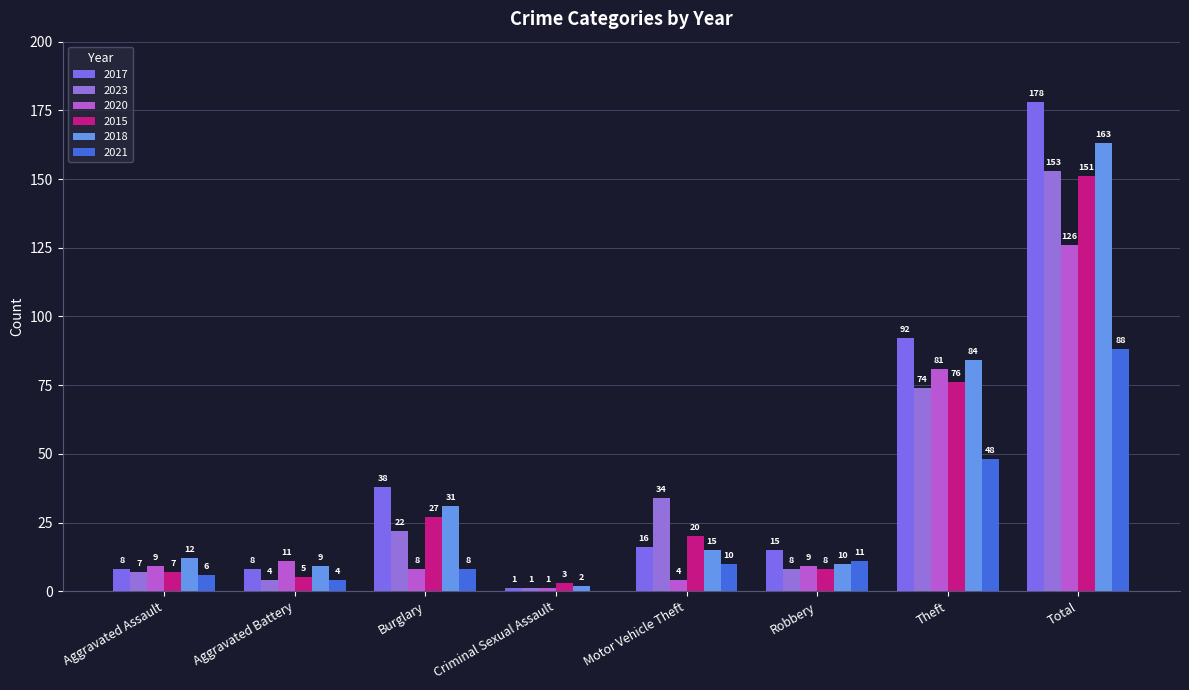

Reading right to left, transcribe all the data shown in this chart.

2017: 178	92	15	16	1	38	8	8
2023: 153	74	8	34	1	22	4	7
2020: 126	81	9	4	1	8	11	9
2015: 151	76	8	20	3	27	5	7
2018: 163	84	10	15	2	31	9	12
2021: 88	48	11	10	0	8	4	6